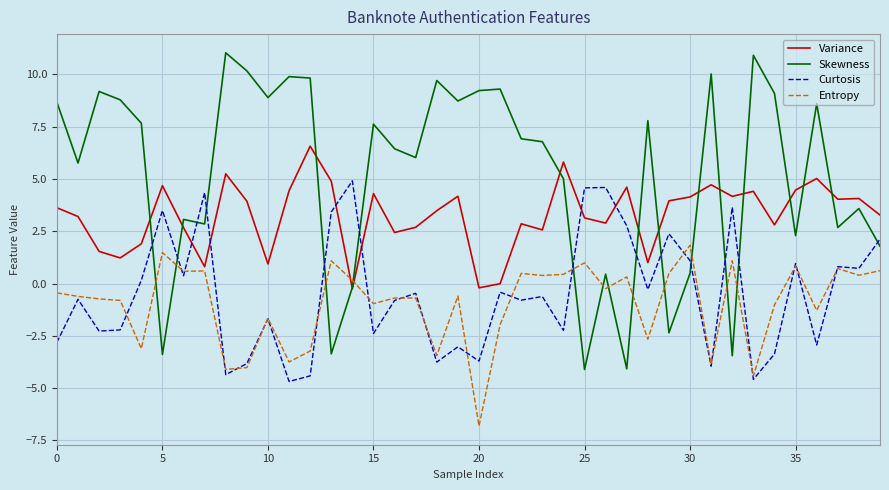

What is the maximum value for Entropy?

1.8